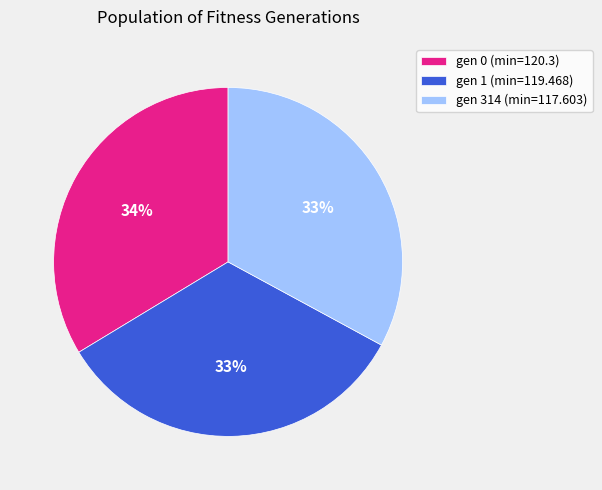

Count the number of slices in the pie.

3